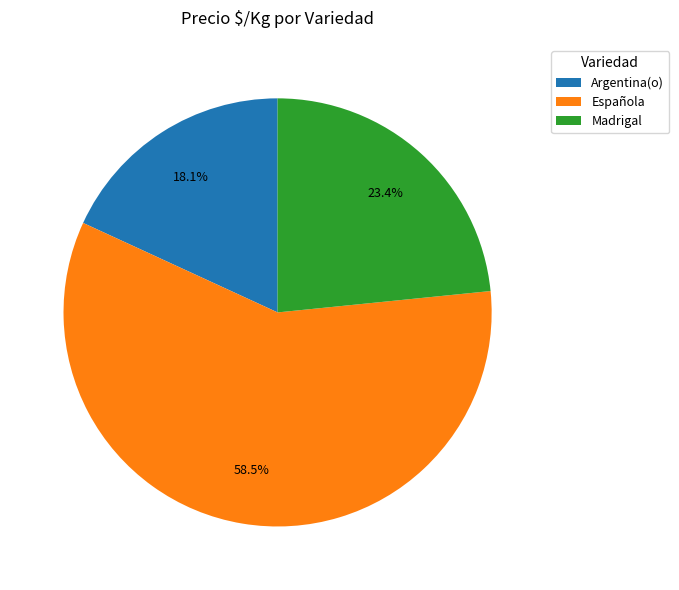

To the nearest percent, what is the average slice percentage?

33%